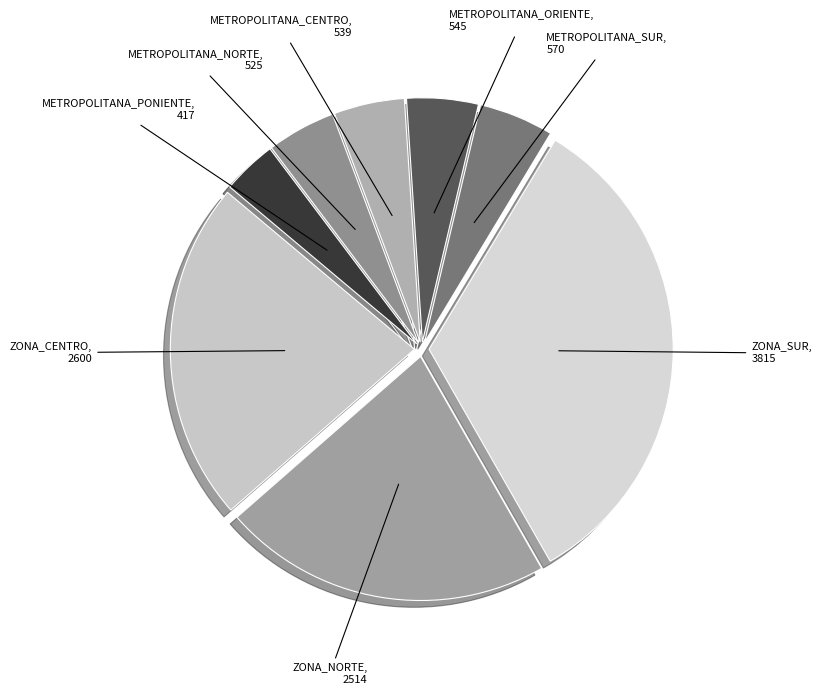

Is there any slice that represents more than half of the pie?

No